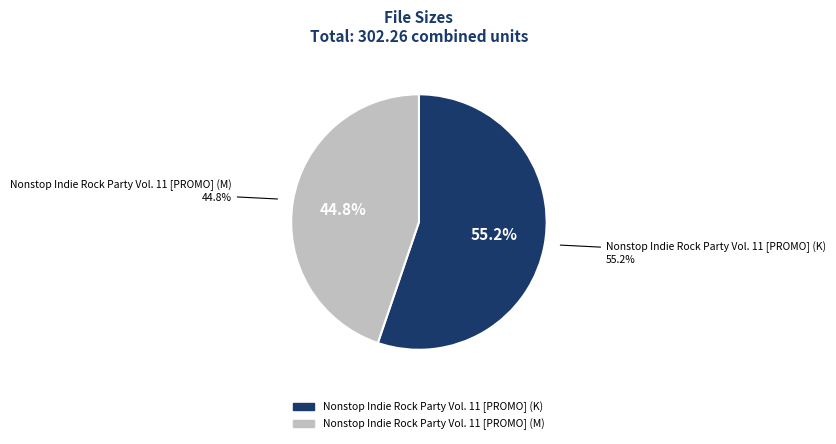

To the nearest percent, what portion does Nonstop Indie Rock Party Vol. 11 [PROMO] (K) represent?

55%